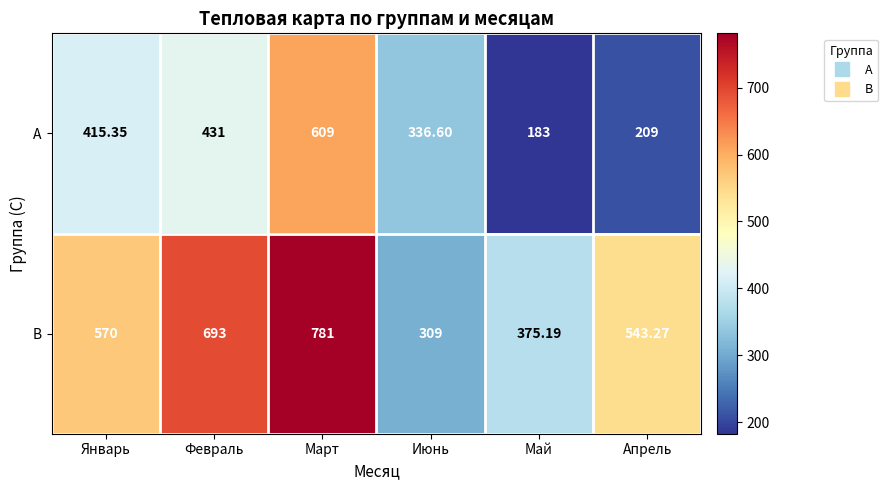

Rank the series at Май from lowest to highest value.

A, B